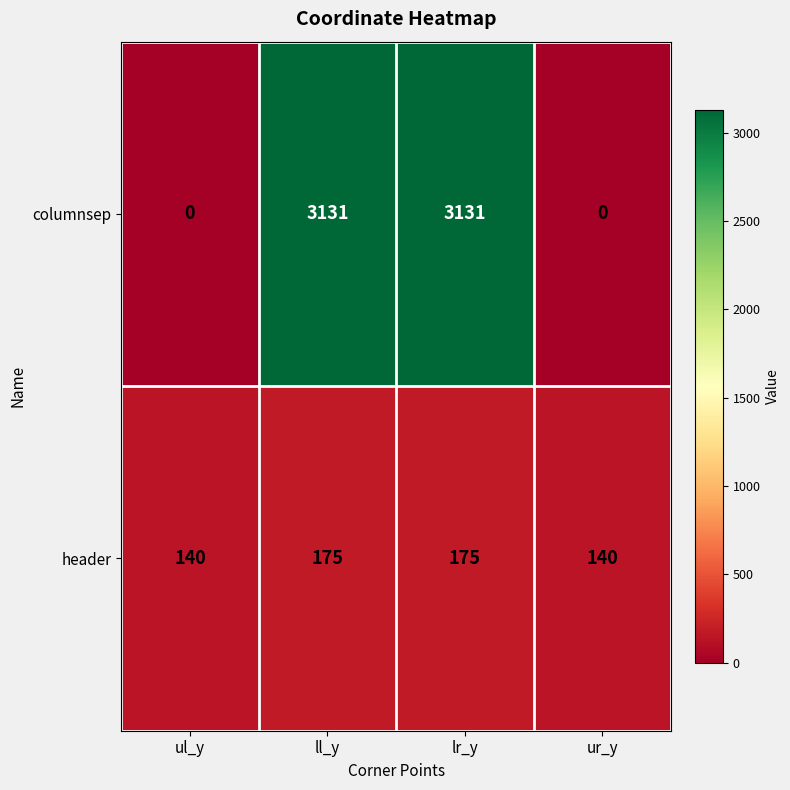

What is the difference between the second highest and second lowest values in the header series?

35